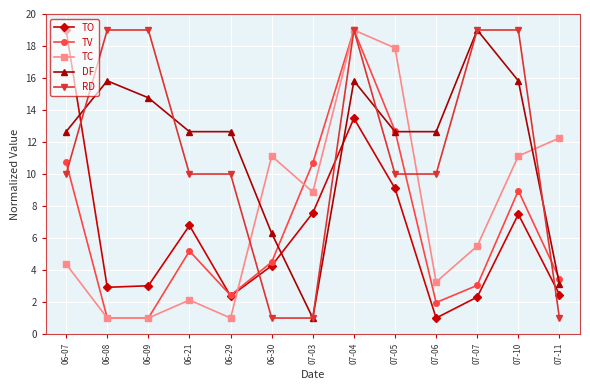

Where is the first local maximum for TC?

06-21